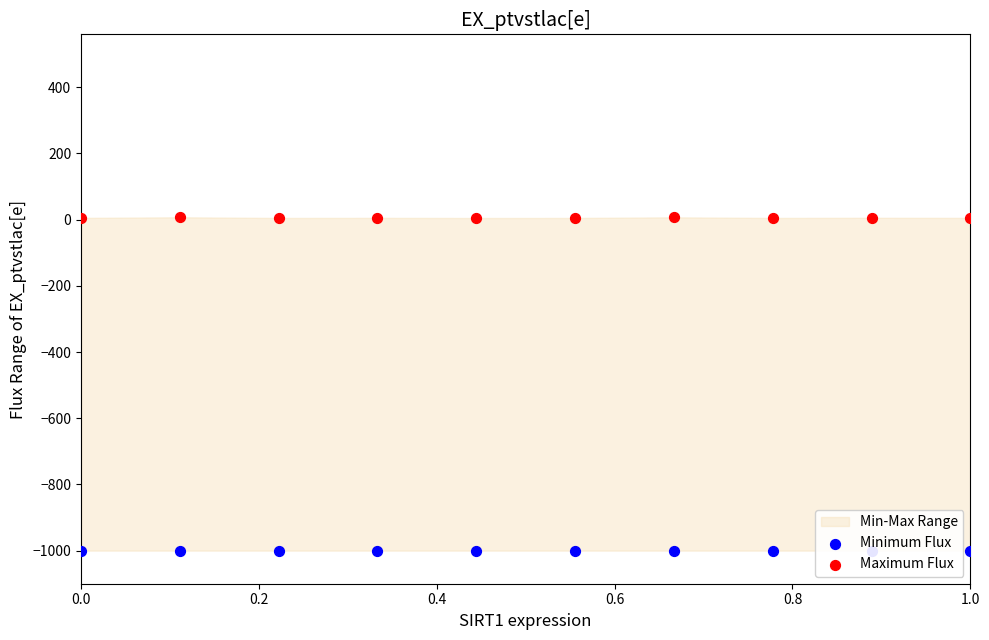

Which series reaches the maximum Y coordinate?

Maximum Flux